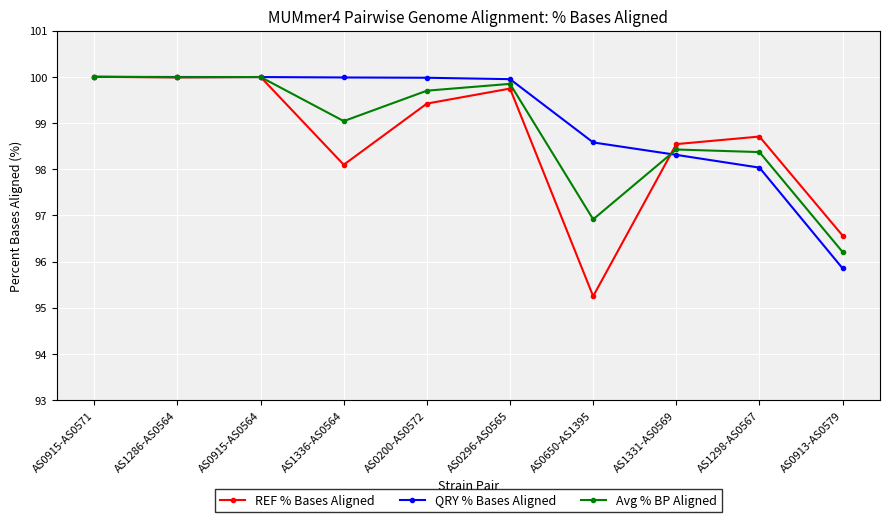

After their last crossing, which series has the higher values: Avg % BP Aligned or REF % Bases Aligned?

REF % Bases Aligned